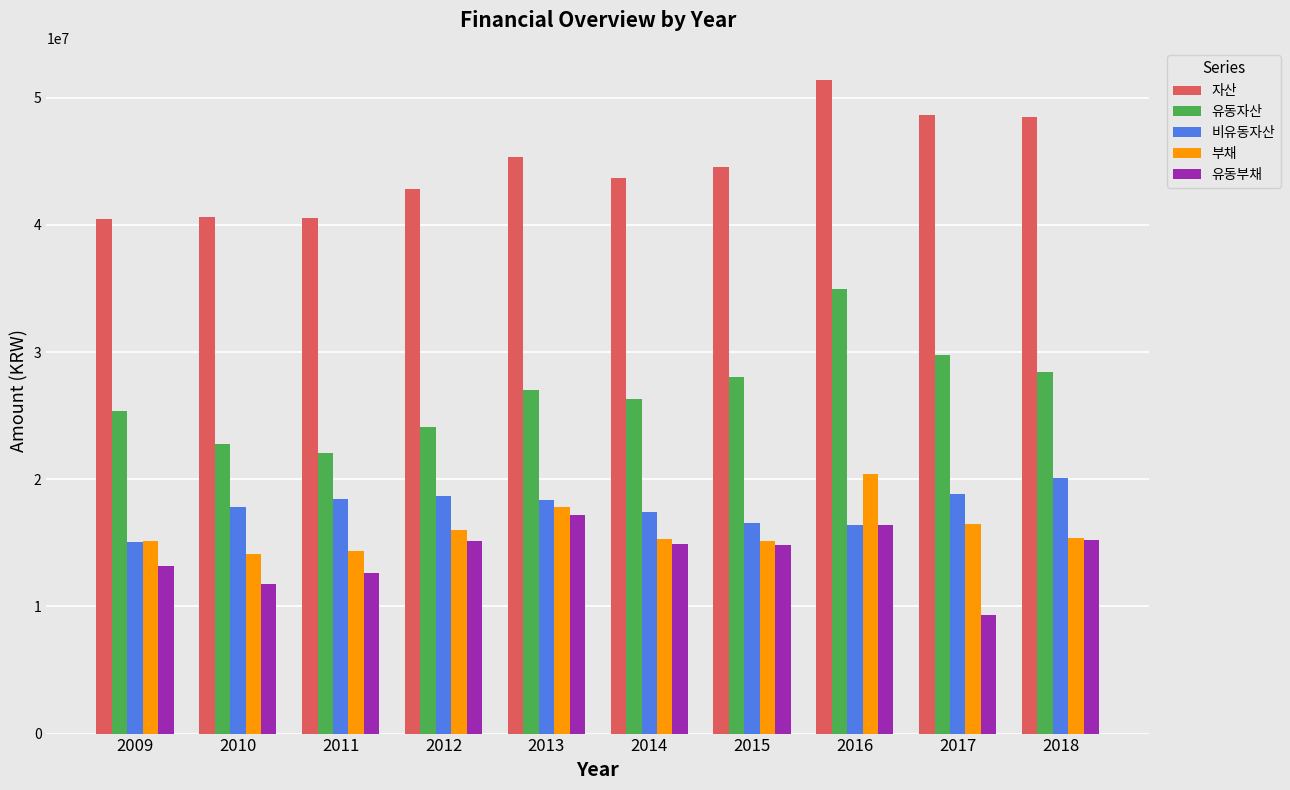

Which series has the widest spread of values?

유동자산